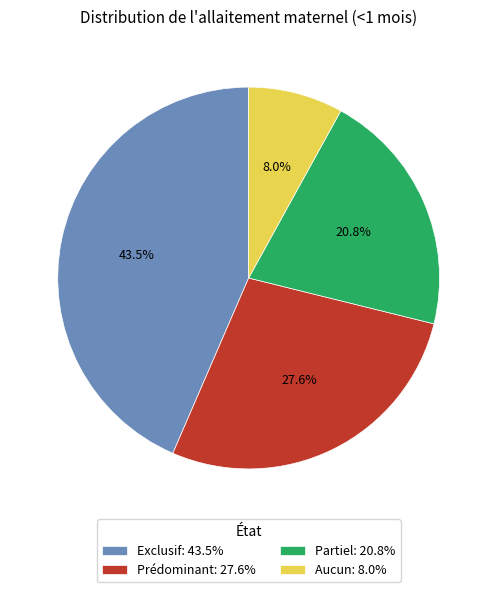

Between Aucun: 8.0% and Partiel: 20.8%, which is larger?

Partiel: 20.8%